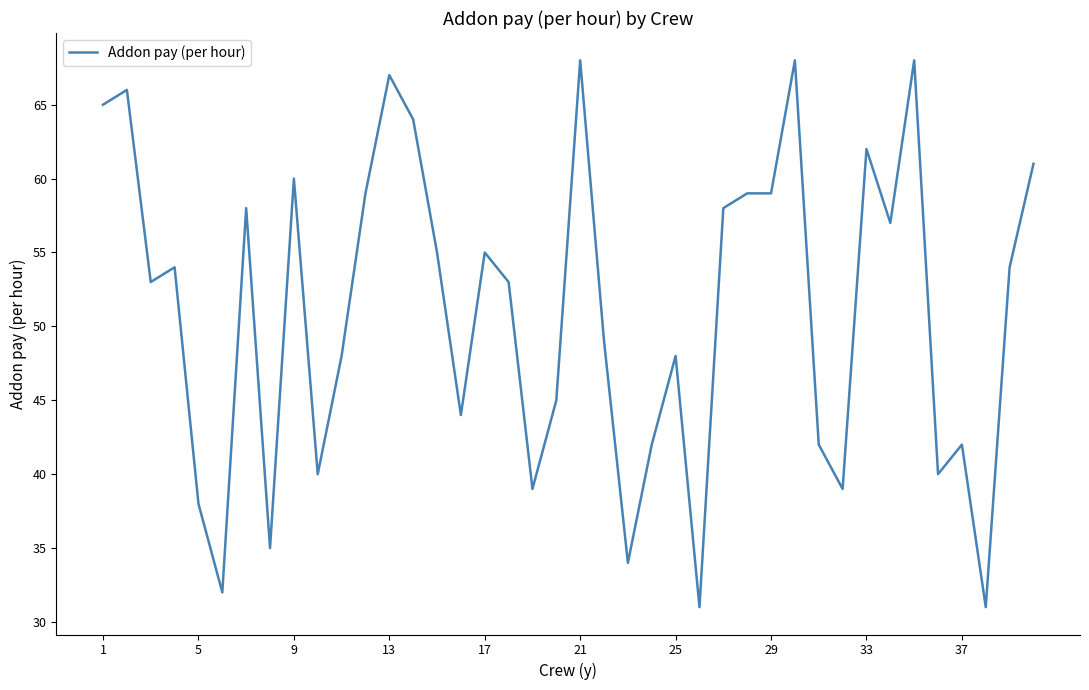

What is the difference between the maximum and minimum values?

37